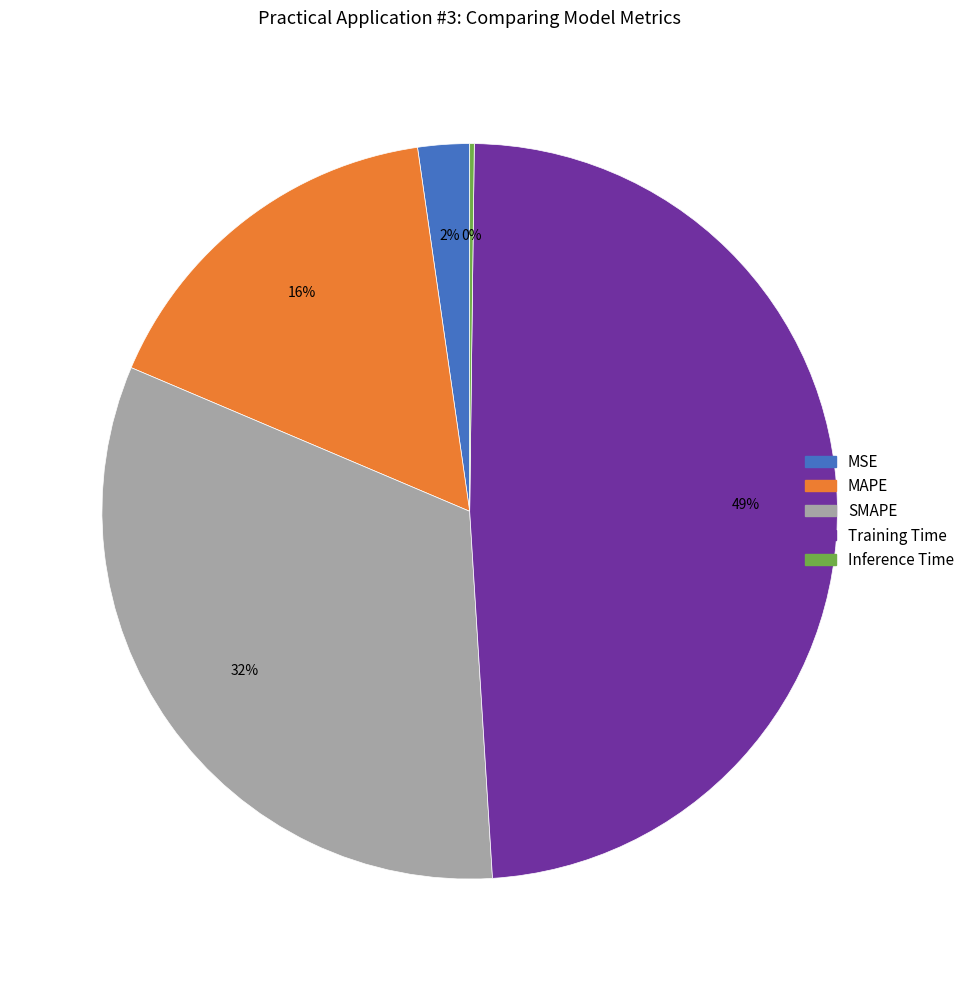

To the nearest percent, what percentage of the pie is MAPE?

16%